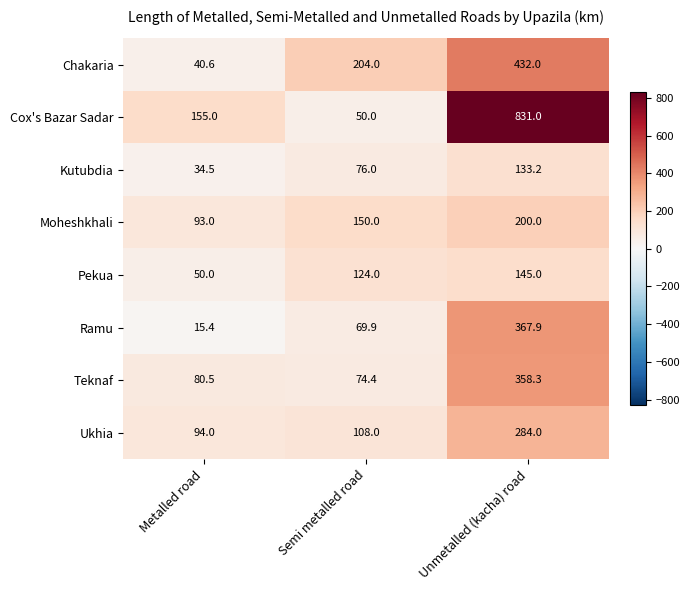

At which category is the sum across all series the highest?

Unmetalled (kacha) road